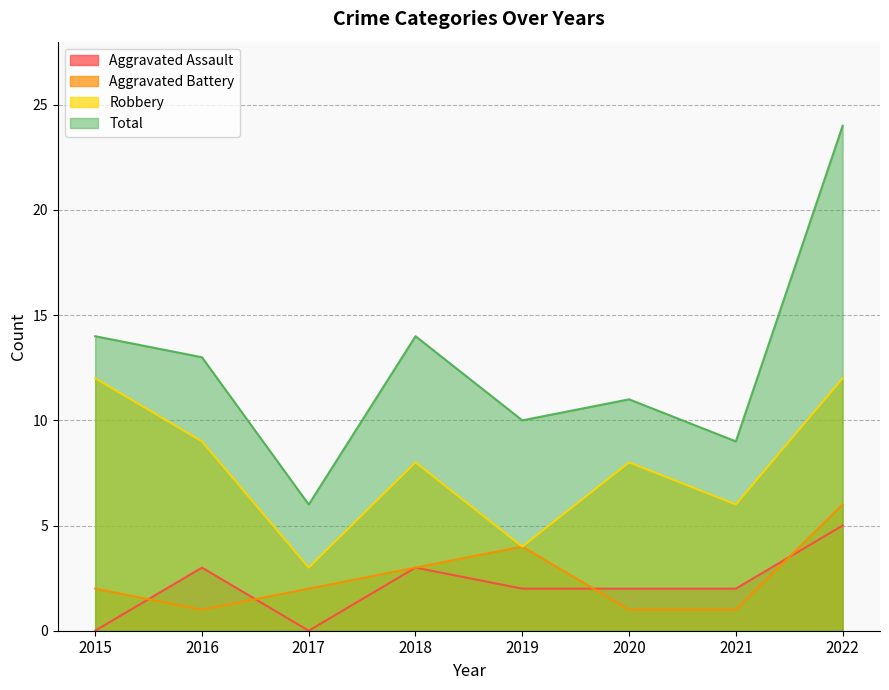

List the series in order of their peak value, highest first.

Total, Robbery, Aggravated Battery, Aggravated Assault